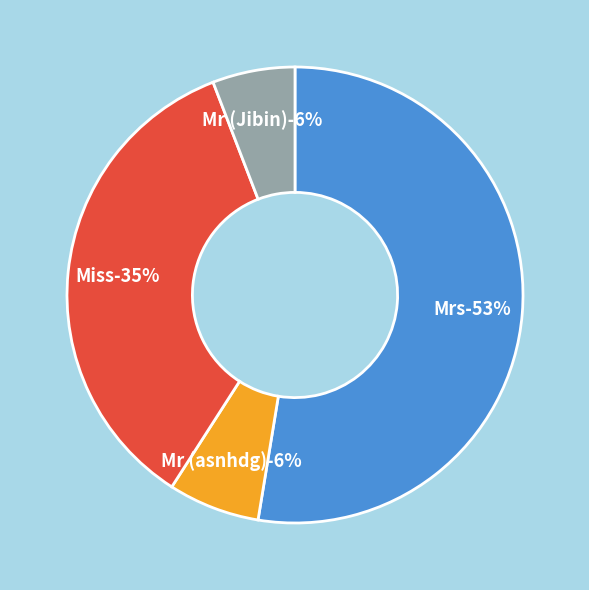

What is the smallest slice in the pie chart?

Mr (Jibin)